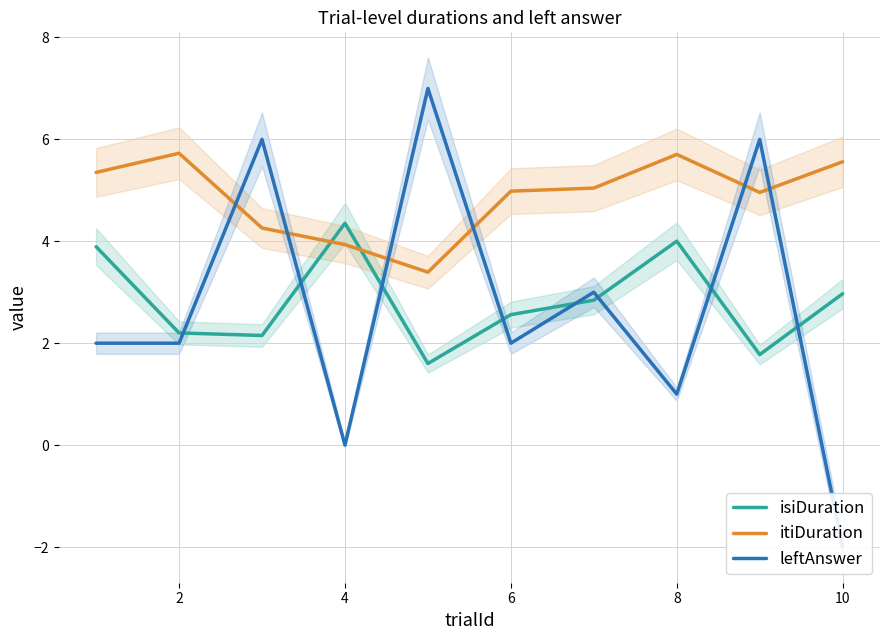

True or false: leftAnswer and isiDuration cross at least once.

True